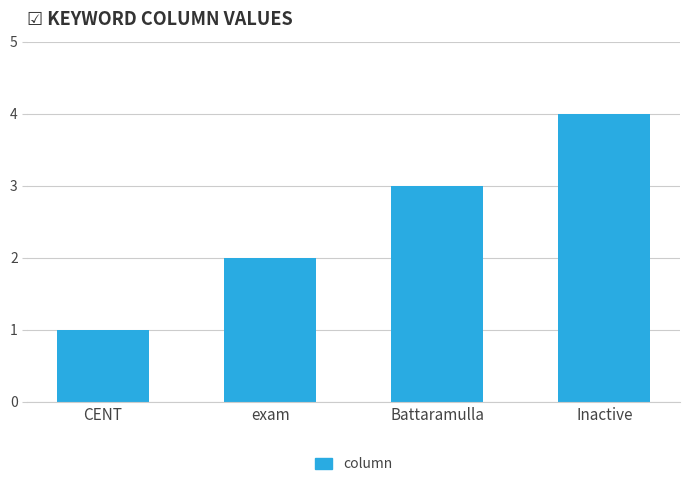

What is the sum of all values?

10